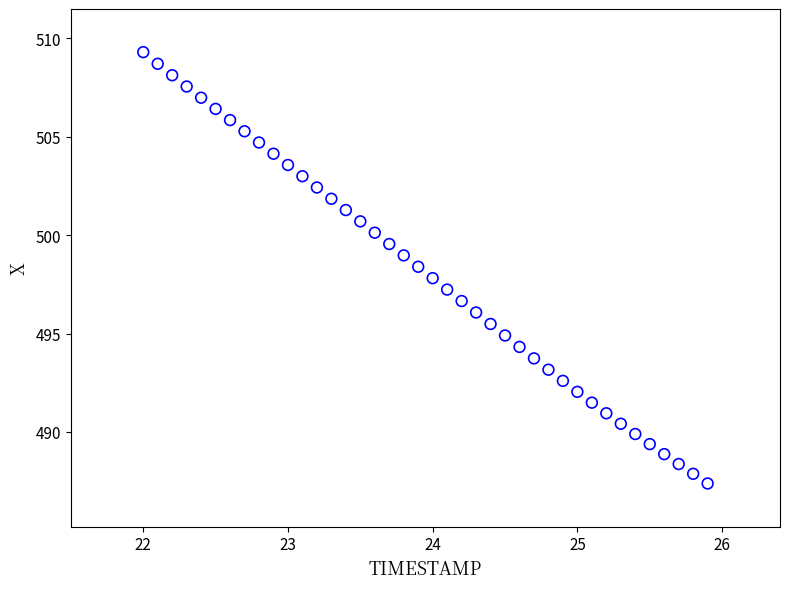

What is the range of Y values (max minus min)?

21.9